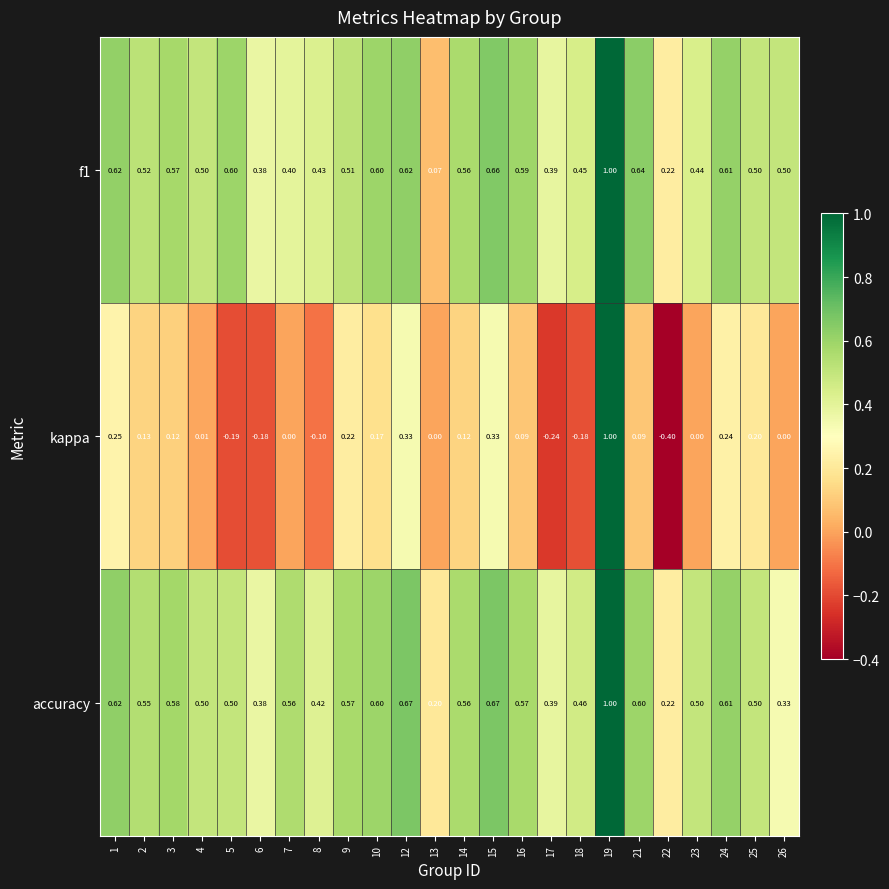

Is the value of accuracy at 22 greater than the value of kappa at 17?

Yes